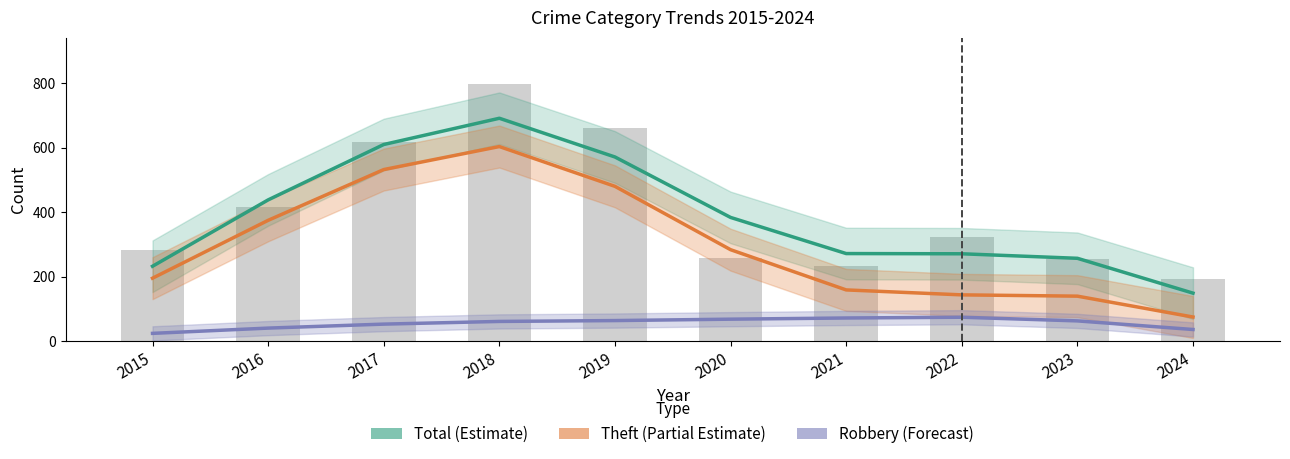

Reading left to right, list all the values displayed in this chart.

Total (Estimate): 2015=232.7	2016=438.3	2017=610.0	2018=691.3	2019=571.3	2020=384.0	2021=272.0	2022=271.3	2023=257.3	2024=149.3
Theft (Partial Estimate): 2015=195.7	2016=375.0	2017=532.3	2018=603.7	2019=480.3	2020=284.0	2021=159.3	2022=144.0	2023=140.0	2024=75.3
Robbery (Forecast): 2015=24.7	2016=41.0	2017=53.3	2018=61.7	2019=64.3	2020=68.7	2021=72.3	2022=74.7	2023=63.3	2024=36.7